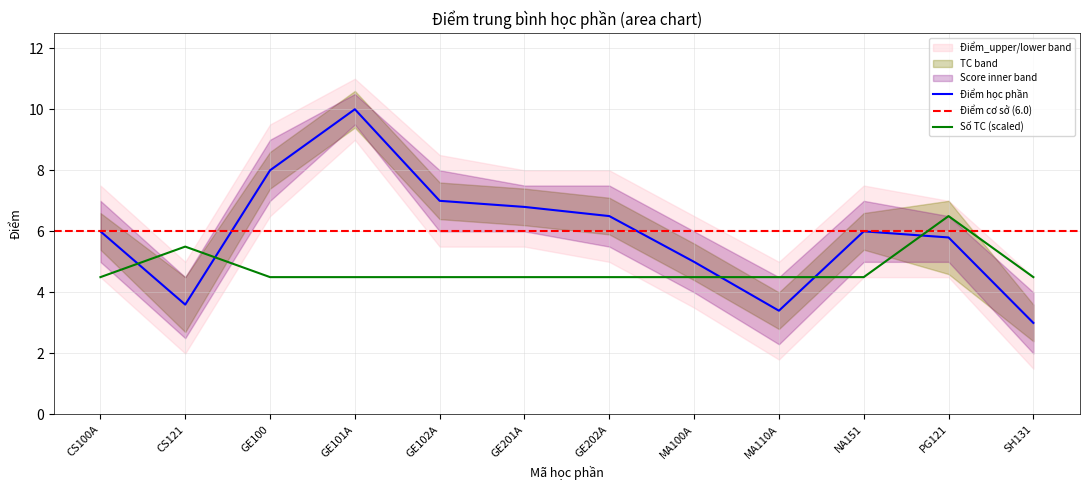

List the labels in order of Điểm value, smallest first.

SH131, MA110A, CS121, MA100A, PG121, CS100A, NA151, GE202A, GE201A, GE102A, GE100, GE101A